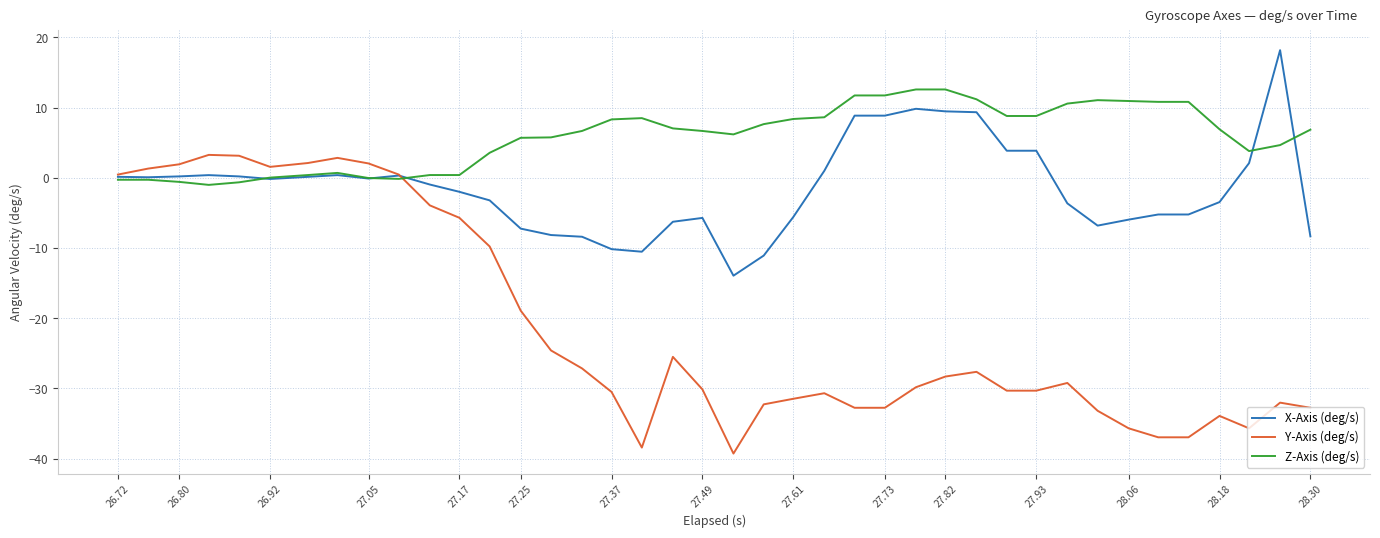

What is the minimum value for Y-Axis (deg/s)?

-39.3